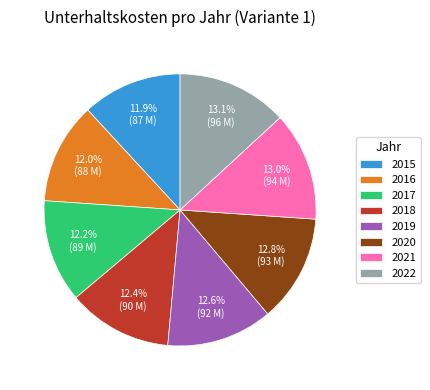

Does 2017 represent more than half of the total?

No